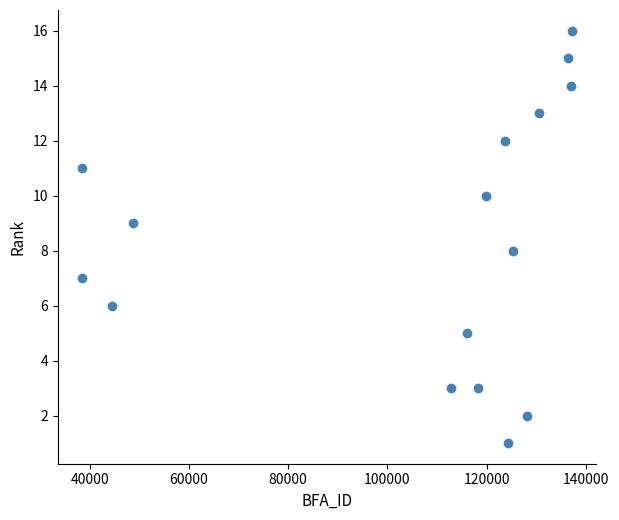

What is the range of Y values (max minus min)?

15